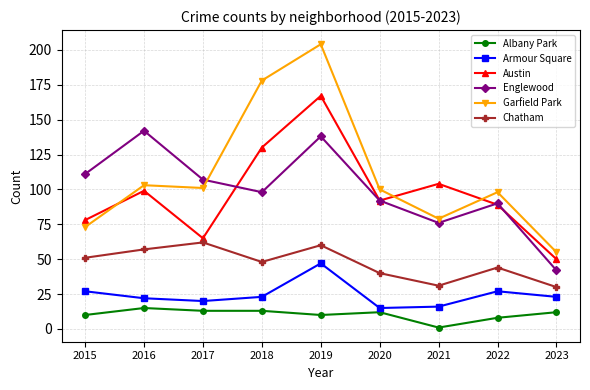

Does the chart have visible grid lines?

Yes